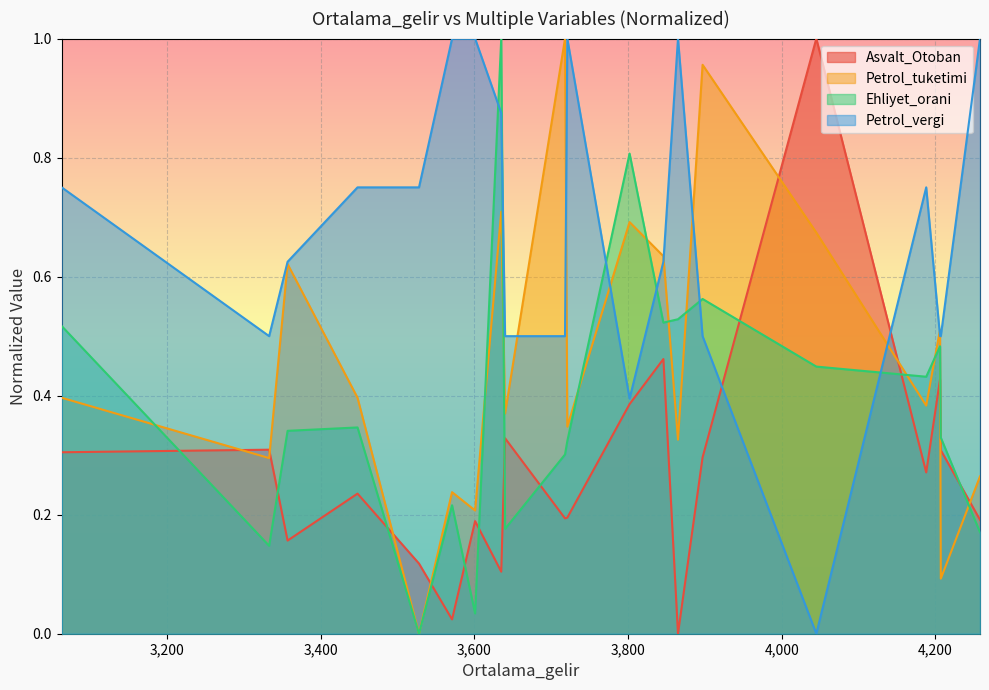

The value of Petrol_tuketimi at 4045 is 1.0. True or false?

False